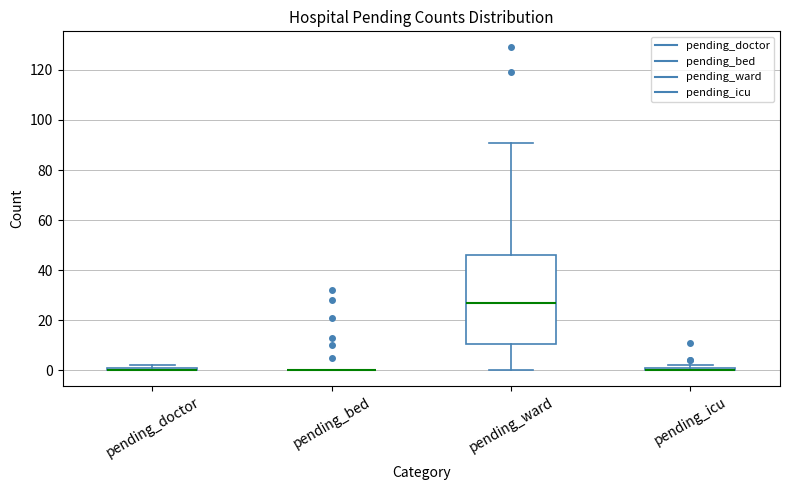

Which box is the tallest, from its lower edge to its upper edge?

pending_ward